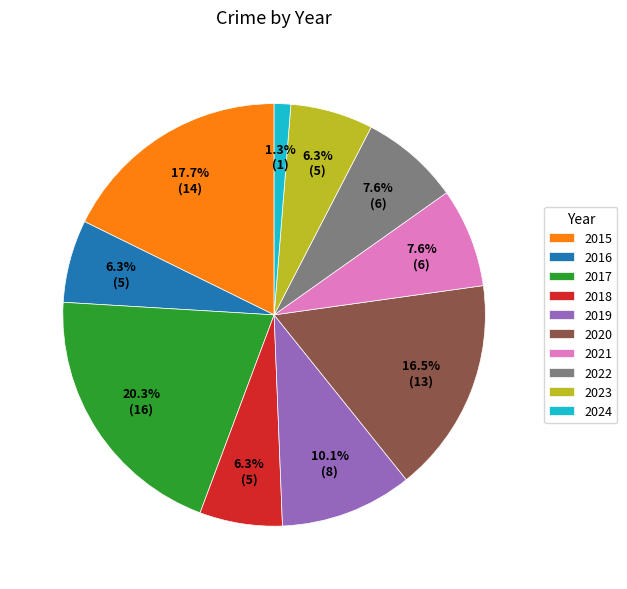

Is there any slice that represents more than half of the pie?

No